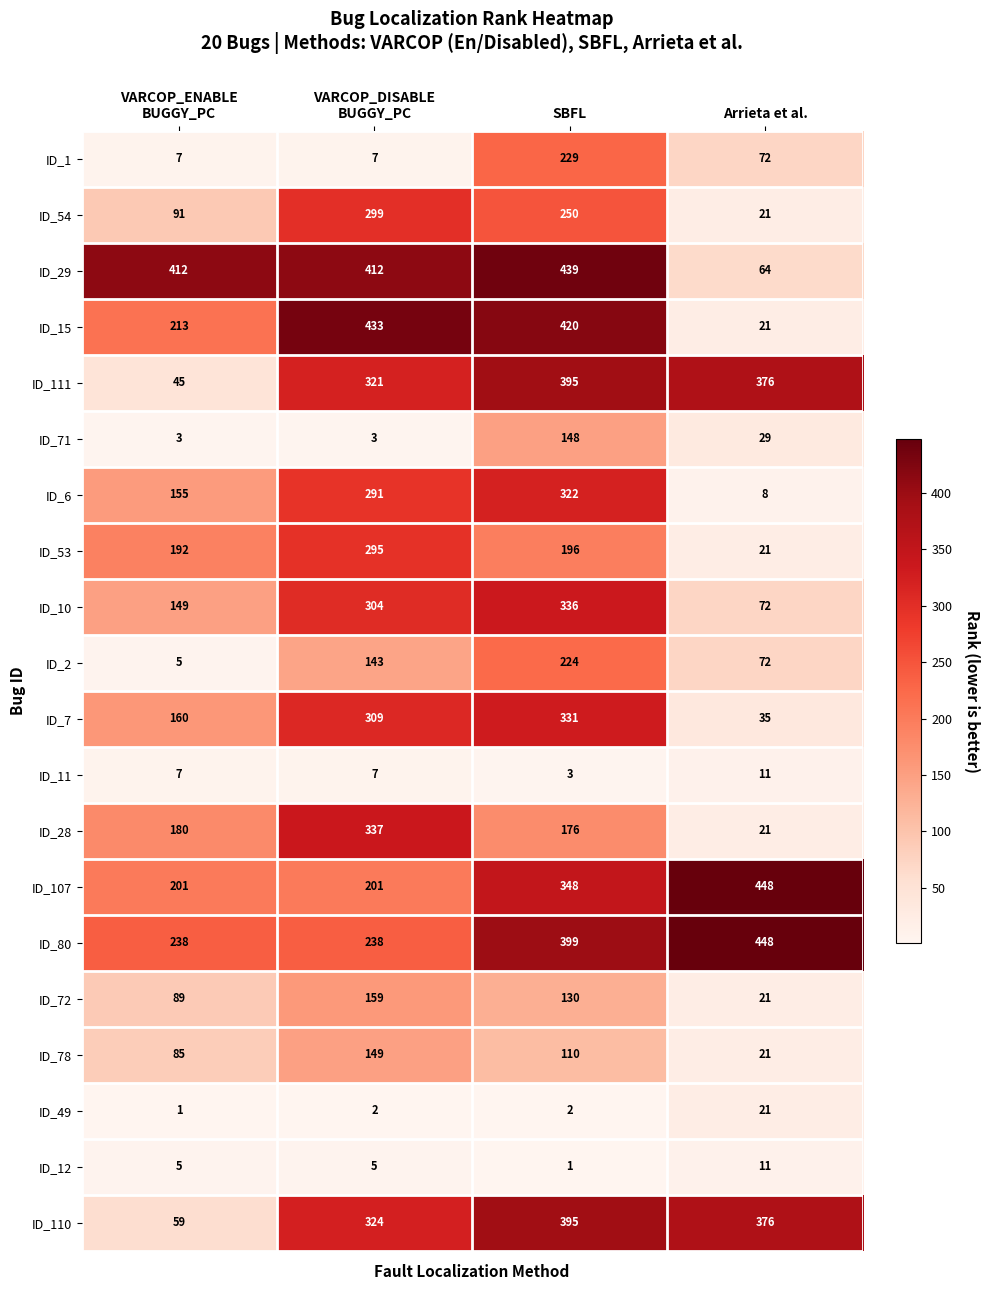

Where does the ID_111 series first go above 376?

SBFL